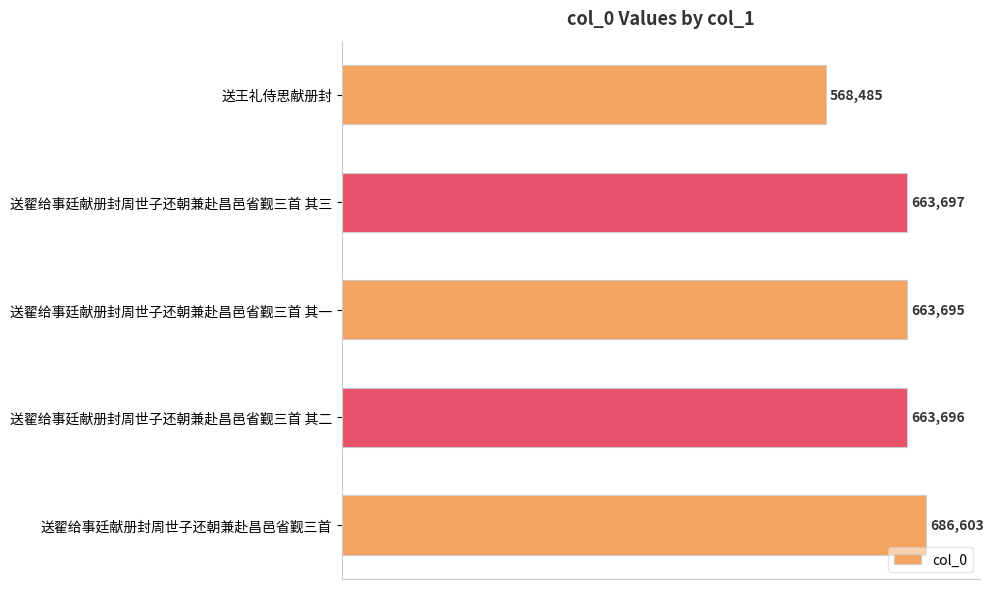

Does the chart contain any negative values?

No